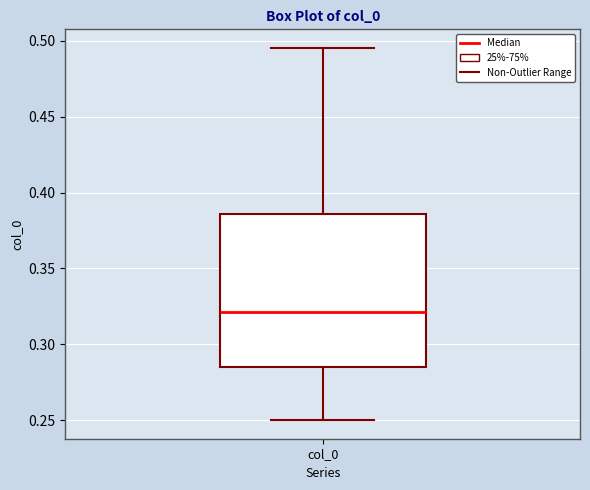

Where is the lower edge of the box for col_0 on the y-axis? The values are not printed on the chart, so give them approximately, as read against the axis.

0.285